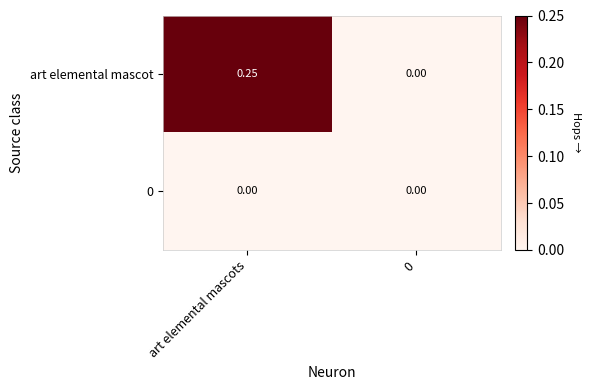

How many distinct data groups are displayed?

2